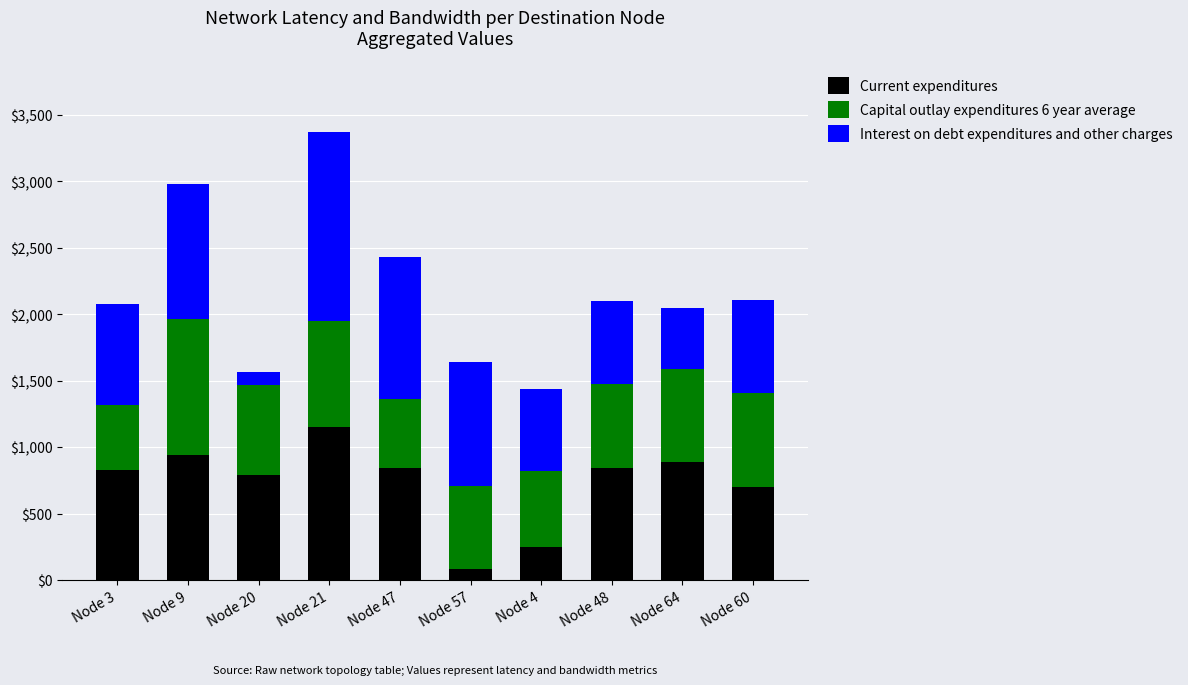

What is the total value across all series at Node 3?

2078.5